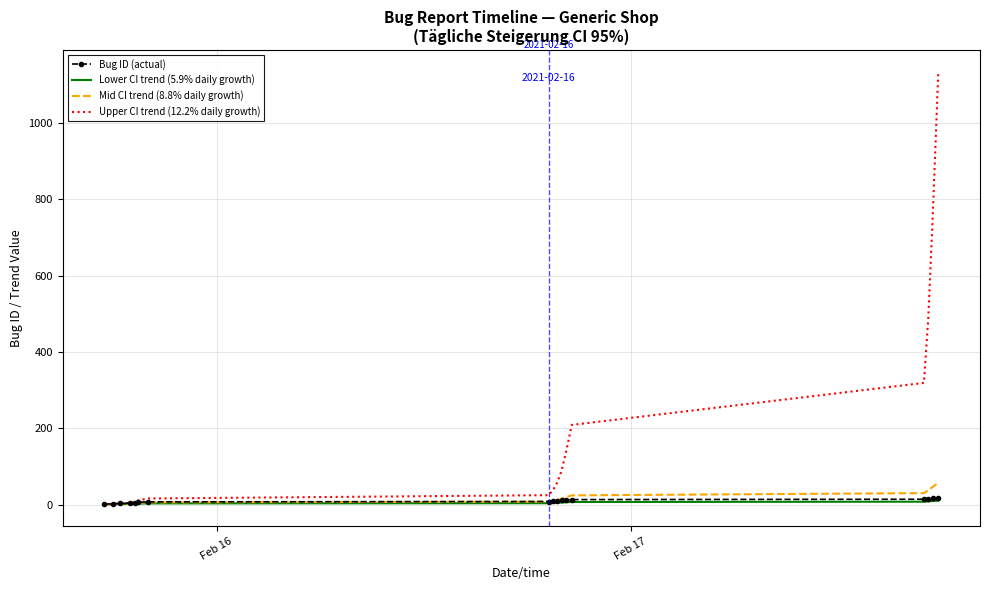

Which series has the largest total across all categories?

Upper CI trend (12.2% daily growth)